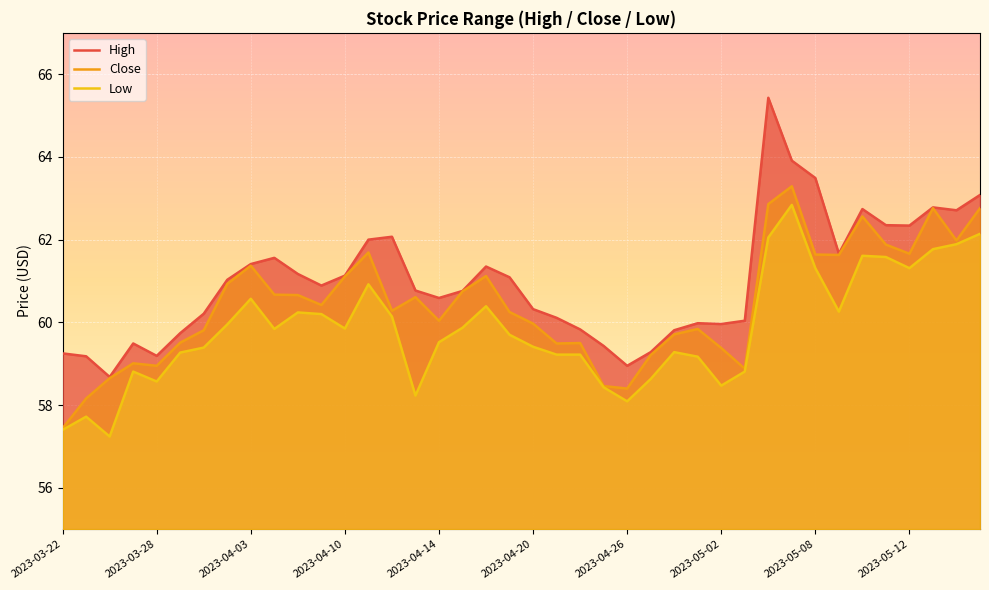

What is the spread (max minus min) of values at 33?

1.4